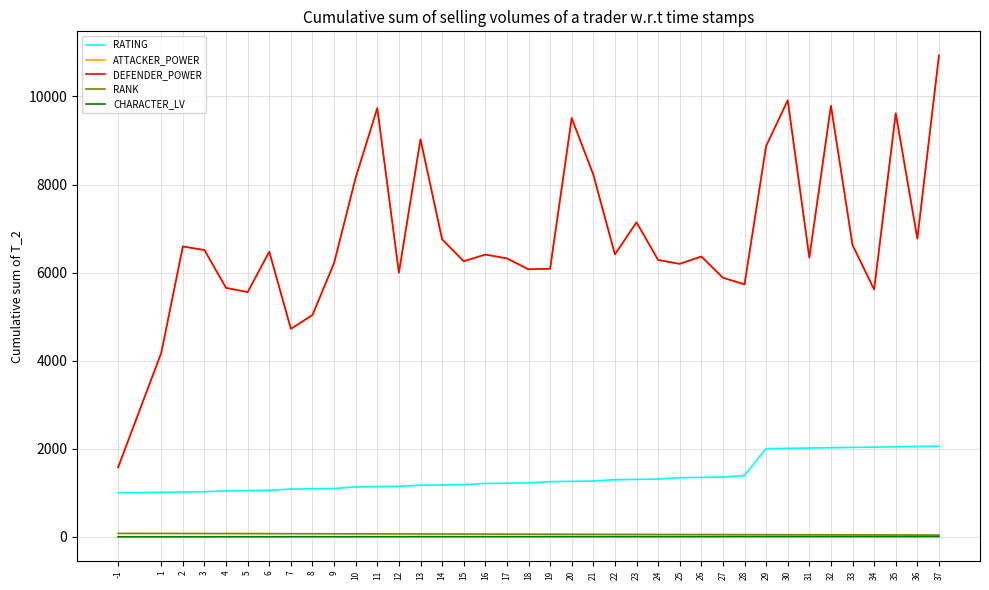

What is the difference between the maximum and minimum values in the RATING series?

1059